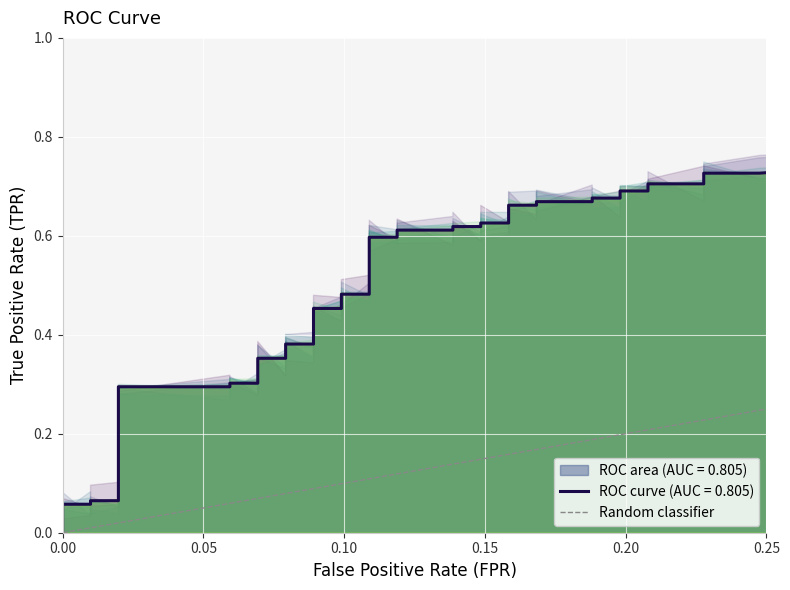

What is the difference between the maximum and minimum values?

1